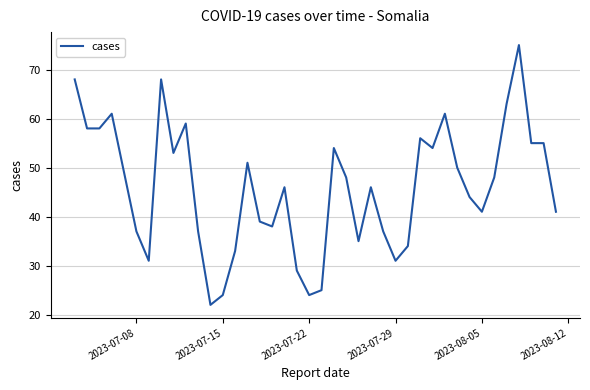

What is the smallest value displayed?

22